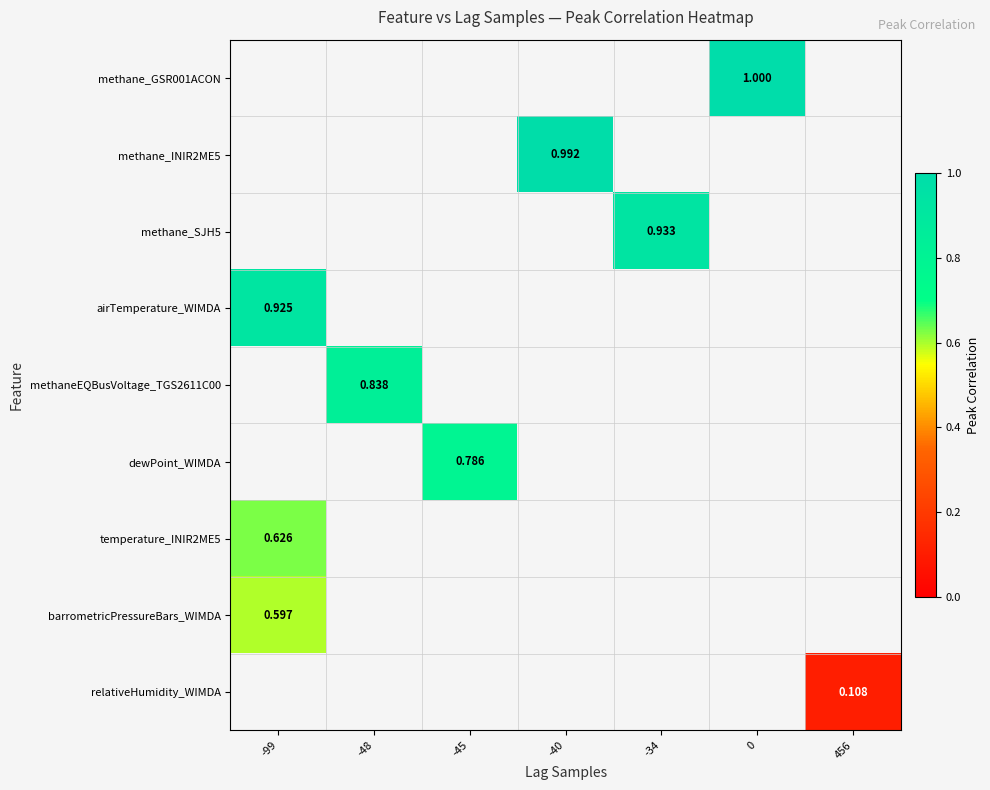

What is the minimum value shown in the chart?

0.1